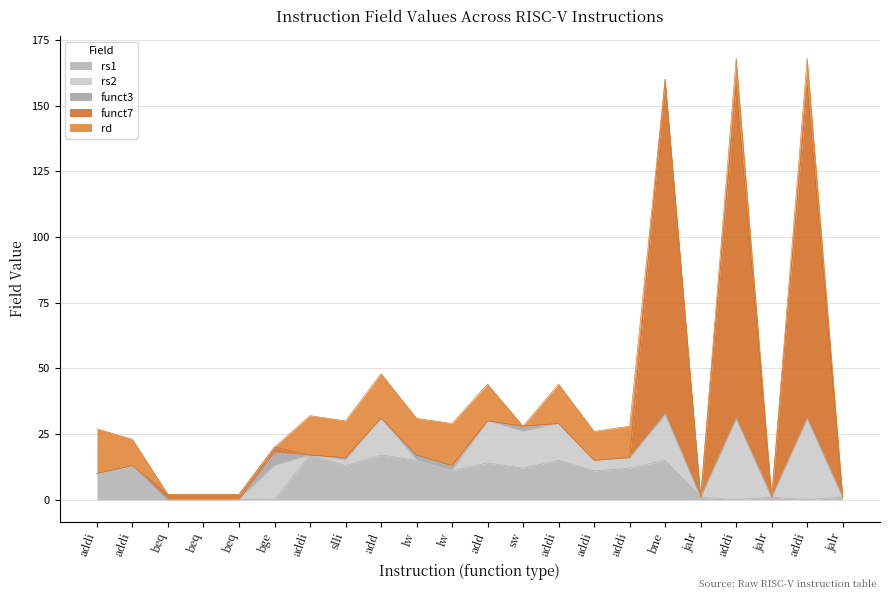

At which category is the sum across all series the highest?

addi